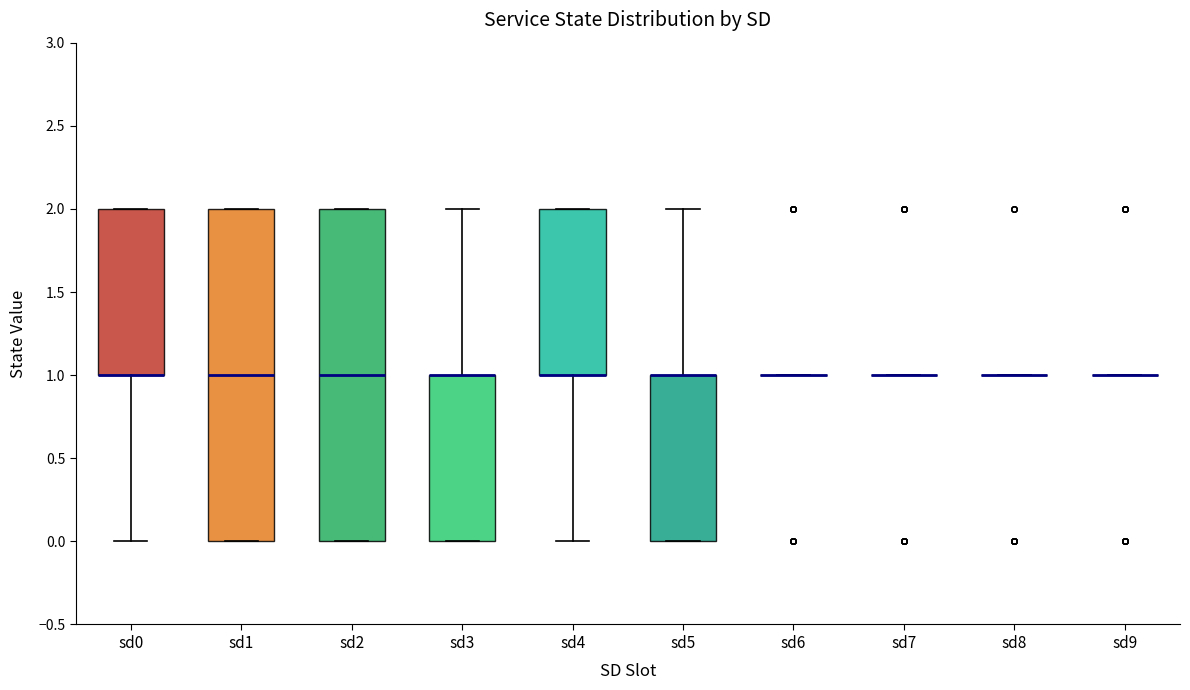

Reading left to right, read every box against the y-axis: the position of its median line, the range the box covers, and the ends of its whiskers. The values are not printed on the chart, so give them approximately, as read against the axis.

sd0: median 1 (drawn on the box's lower edge), box 1 to 2, whiskers 0 to 2
sd1: median 1, box 0 to 2, whiskers 0 to 2
sd2: median 1, box 0 to 2, whiskers 0 to 2
sd3: median 1 (drawn on the box's upper edge), box 0 to 1, whiskers 0 to 2
sd4: median 1 (drawn on the box's lower edge), box 1 to 2, whiskers 0 to 2
sd5: median 1 (drawn on the box's upper edge), box 0 to 1, whiskers 0 to 2
sd6: box collapsed to a line at 1, whiskers 1 to 1
sd7: box collapsed to a line at 1, whiskers 1 to 1
sd8: box collapsed to a line at 1, whiskers 1 to 1
sd9: box collapsed to a line at 1, whiskers 1 to 1